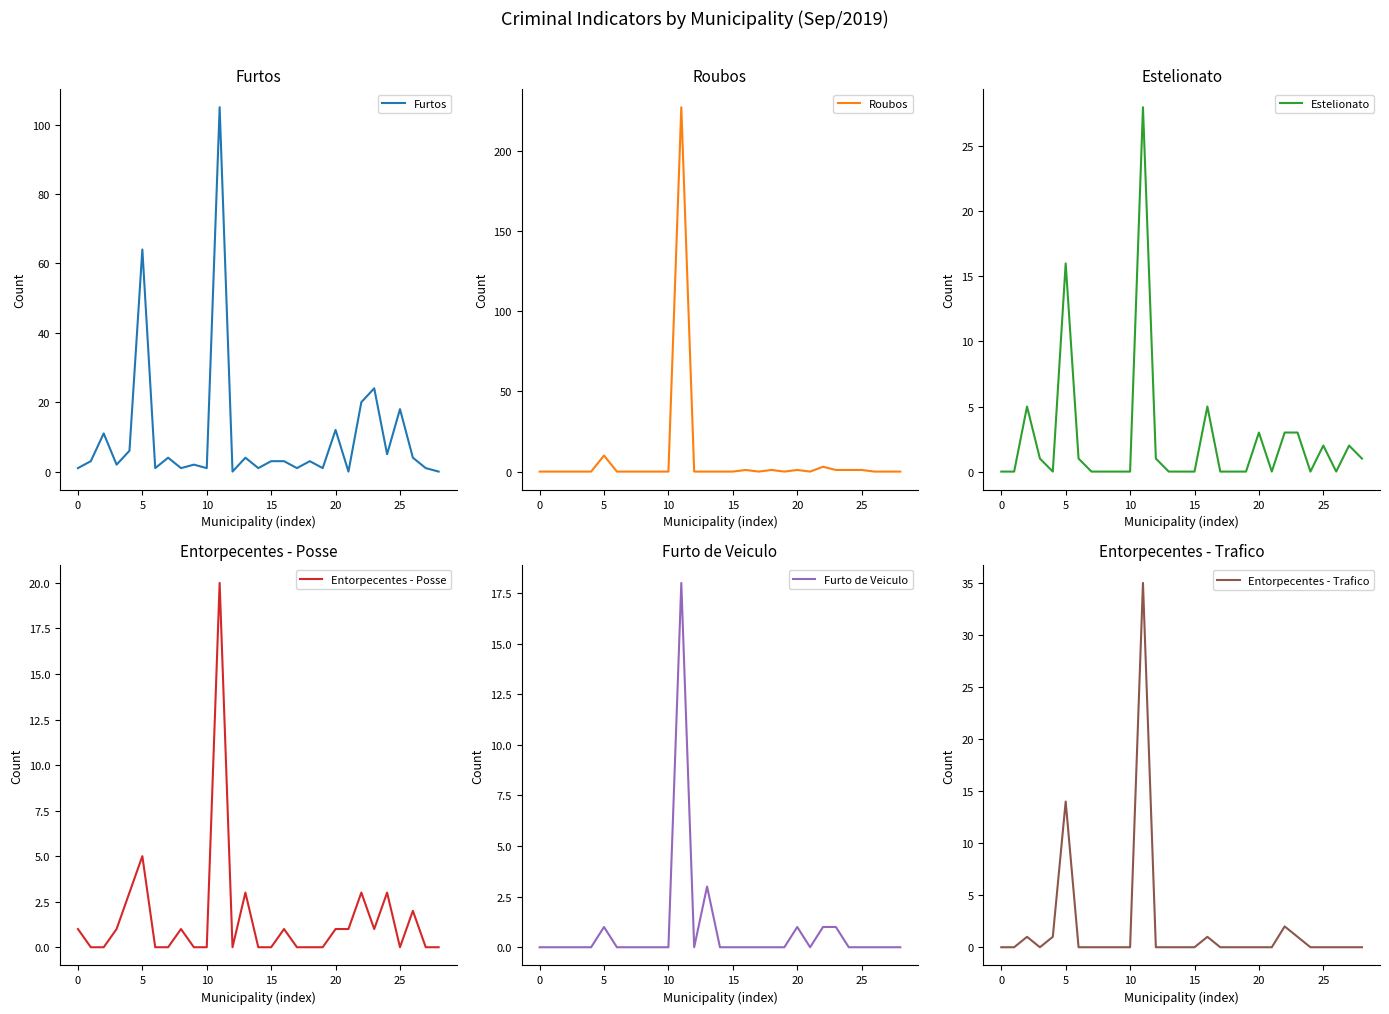

What is the highest value of the Roubos series?

227